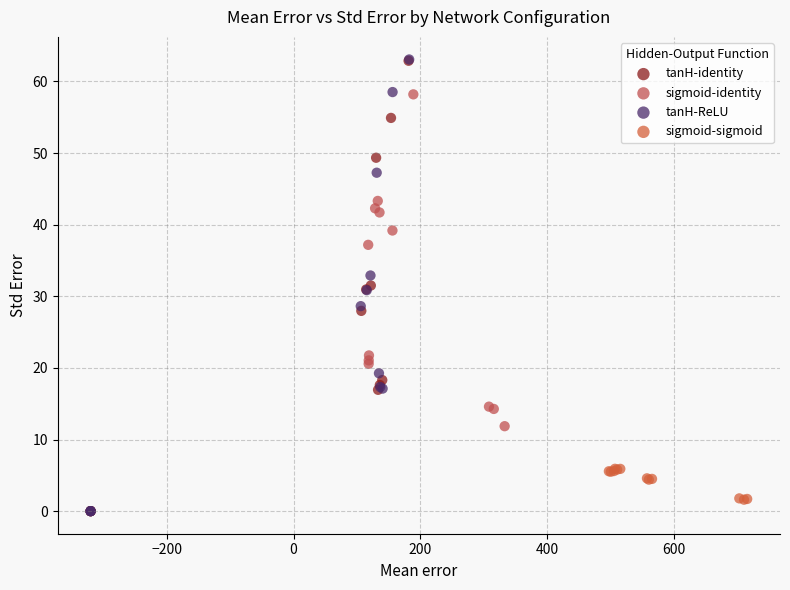

Which series has the largest Y range (max minus min)?

tanH-ReLU